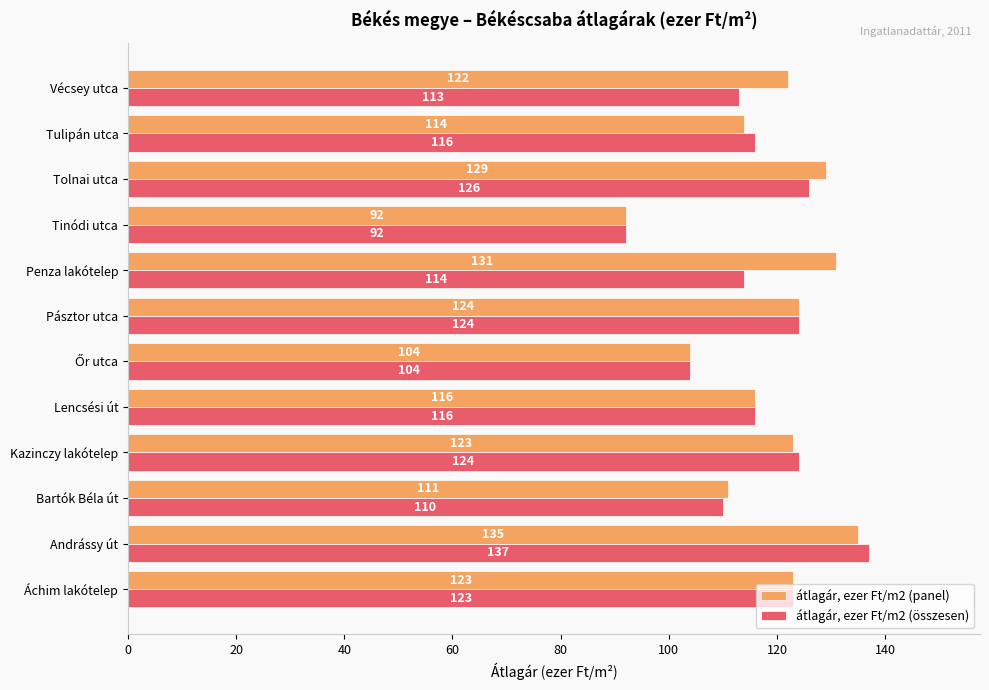

What is the difference between the maximum and minimum values in the átlagár, ezer Ft/m2 (összesen) series?

45